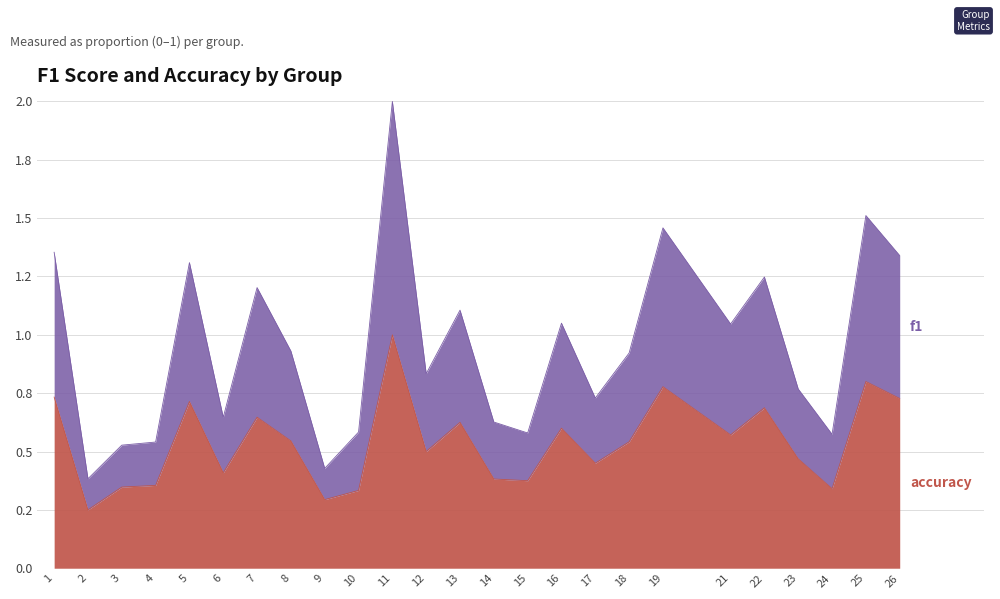

What is the spread (max minus min) of values at 15?

0.2